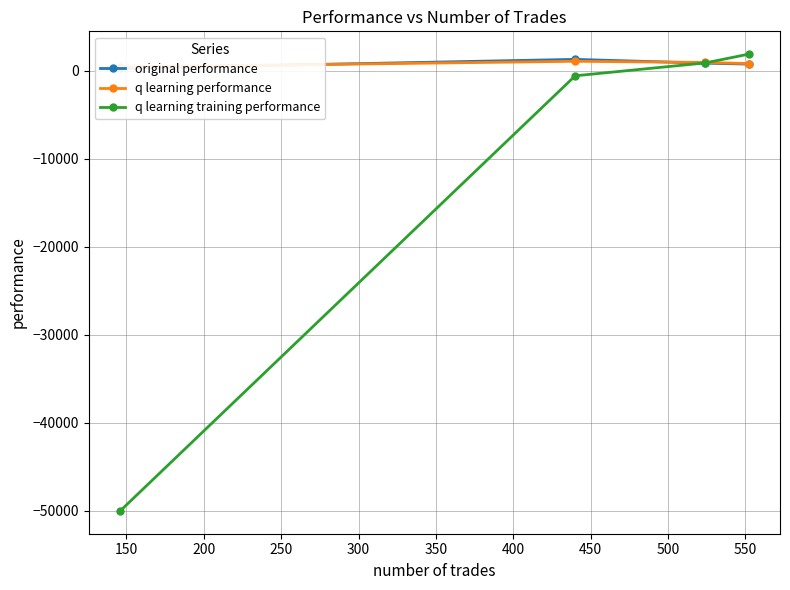

Between 150 and 250, which series saw the biggest shift?

q learning training performance